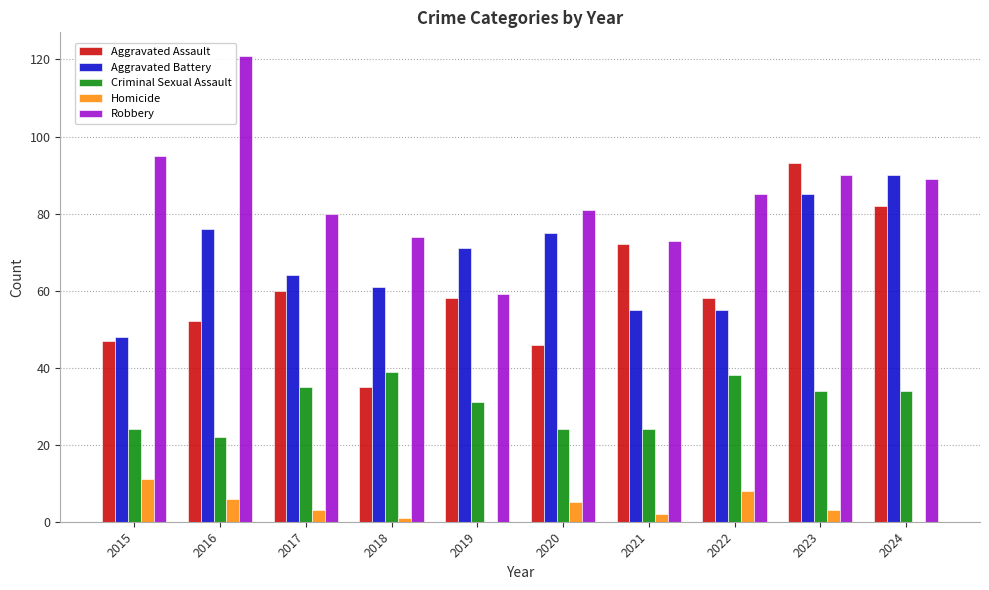

The value of Homicide at 2015 is 11. True or false?

True